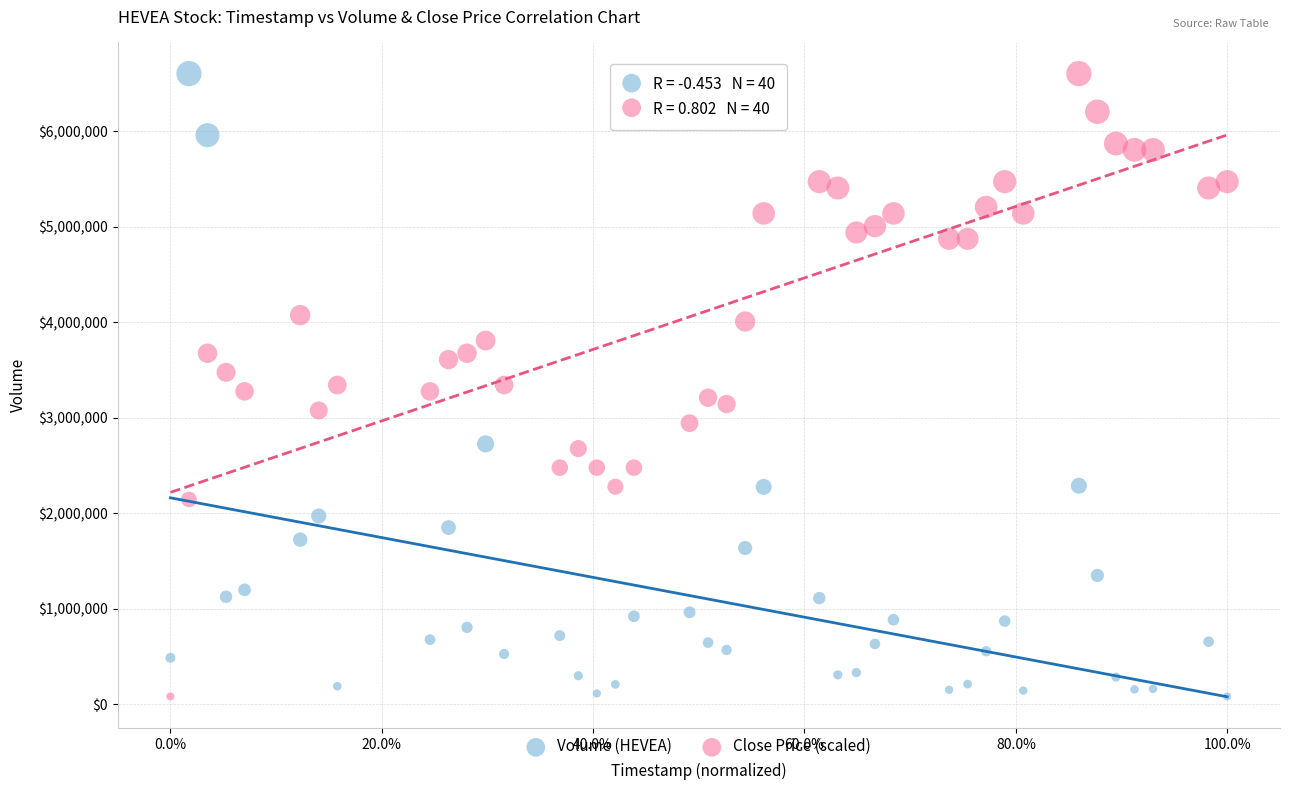

What is the X range (max minus min) for the scatter plot?

1.0